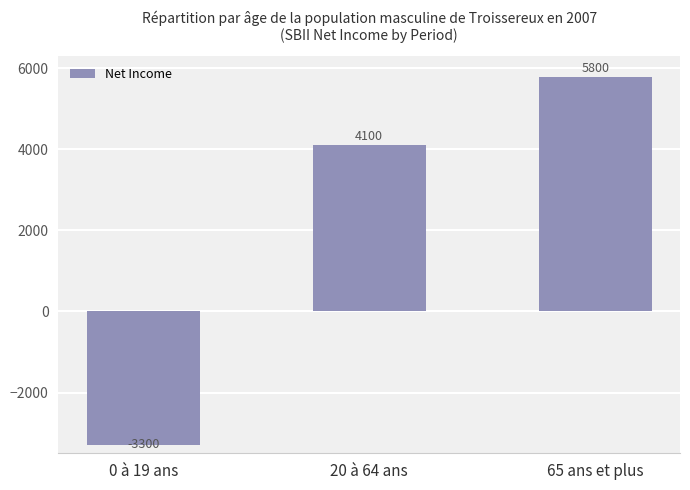

Rank the categories by value from highest to lowest.

65 ans et plus, 20 à 64 ans, 0 à 19 ans